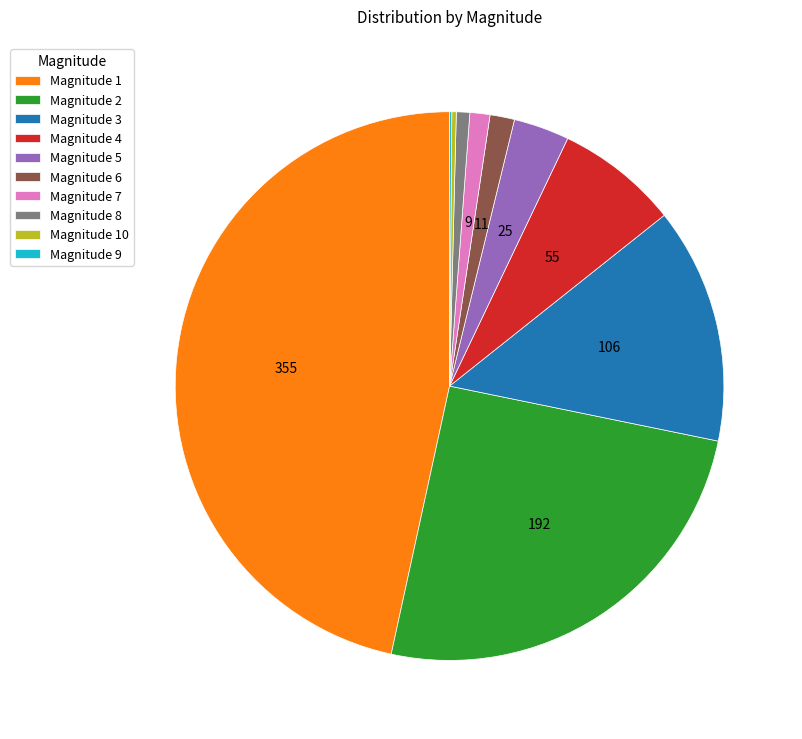

What is the largest slice in the pie chart?

Magnitude 1